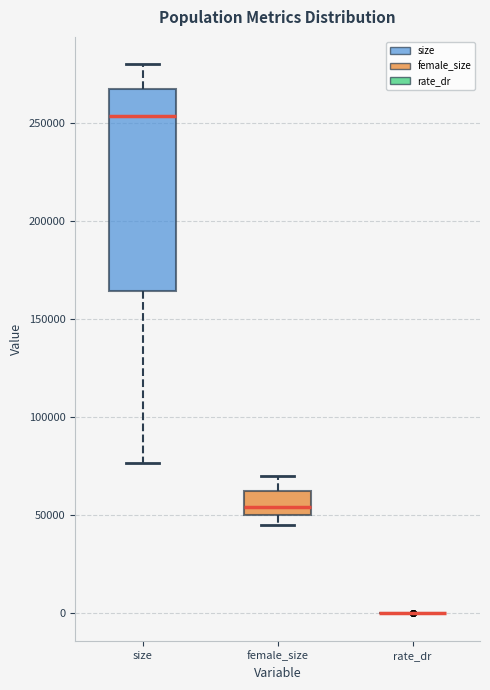

Reading left to right, transcribe this box plot: for each box, give where its median line is, the range the box spans, and where its two whiskers end, as read against the y-axis. The values are not printed on the chart, so give them approximately, as read against the axis.

size: median 255000, box 165000 to 265000, whiskers 75000 to 280000
female_size: median 55000, box 50000 to 60000, whiskers 45000 to 70000
rate_dr: box collapsed to a line at 0, whiskers 0 to 0